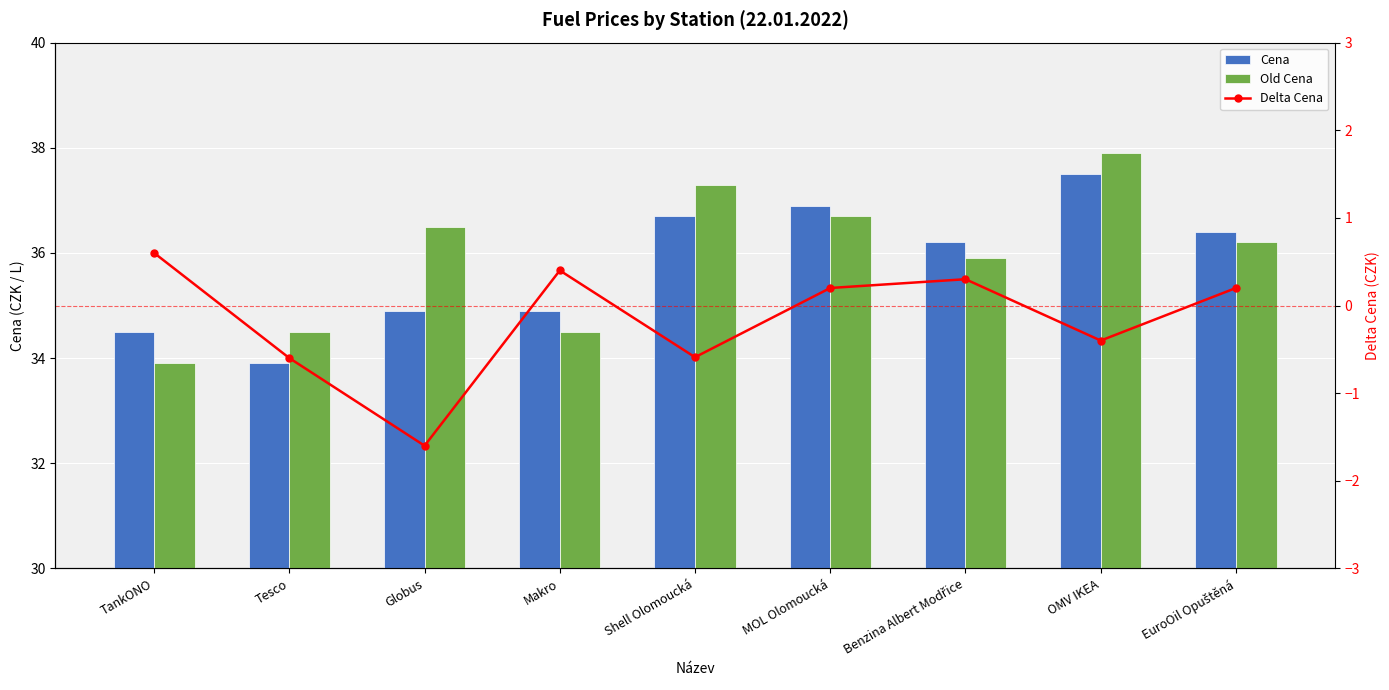

What is the value of the Delta Cena bar at the 3rd from the left?

-1.6